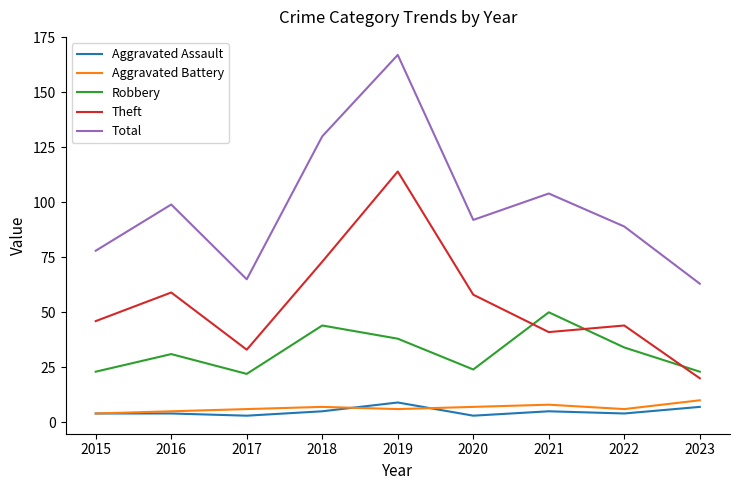

Is it true that Aggravated Assault equals 4 at 2022?

True